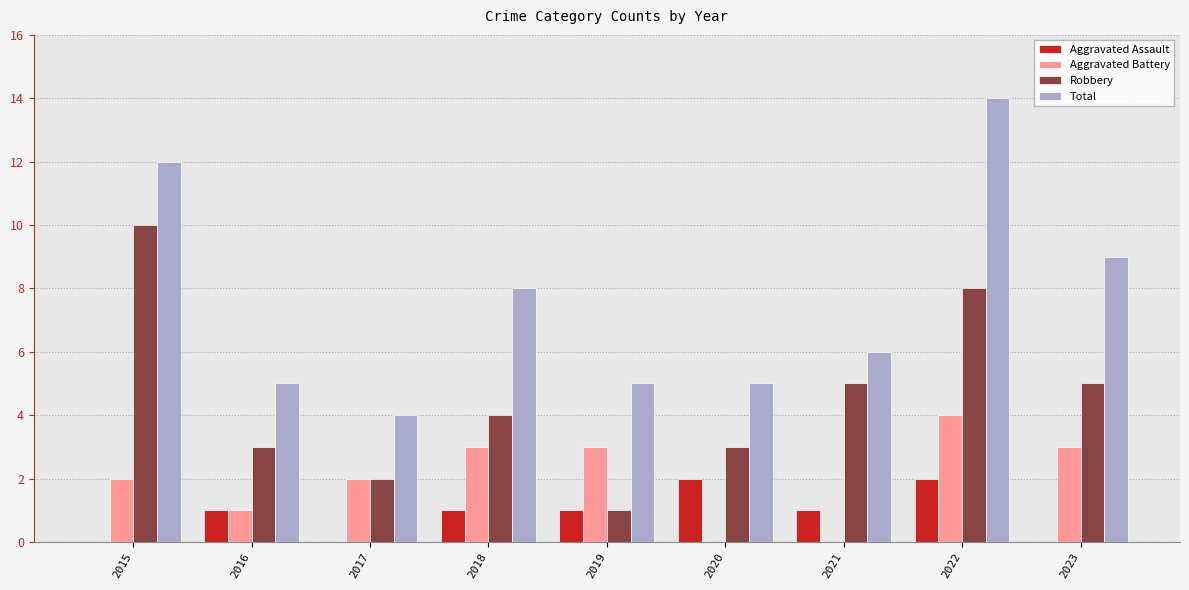

How many groups of bars are there?

9